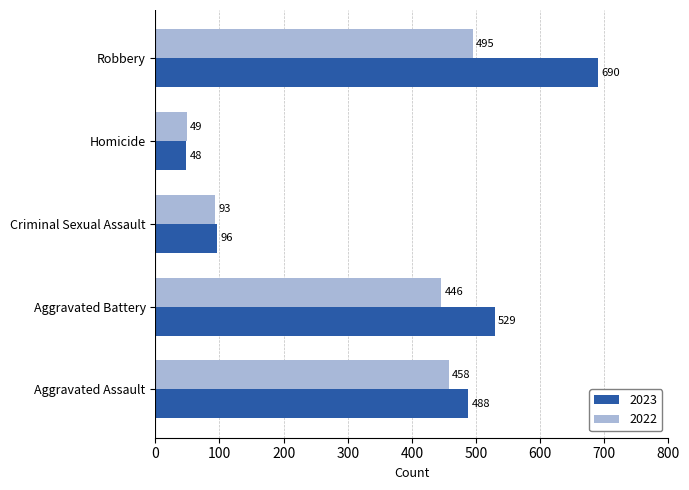

True or false: 2022 has a value of 495 at Robbery.

True